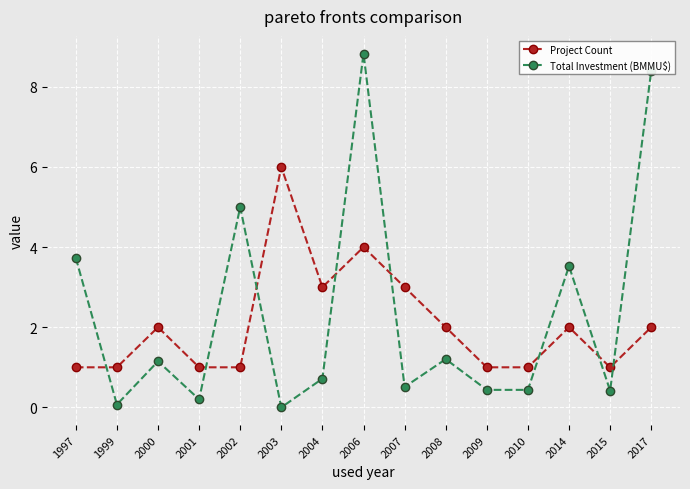

What is the approximate value of Project Count at 1997?

1.0